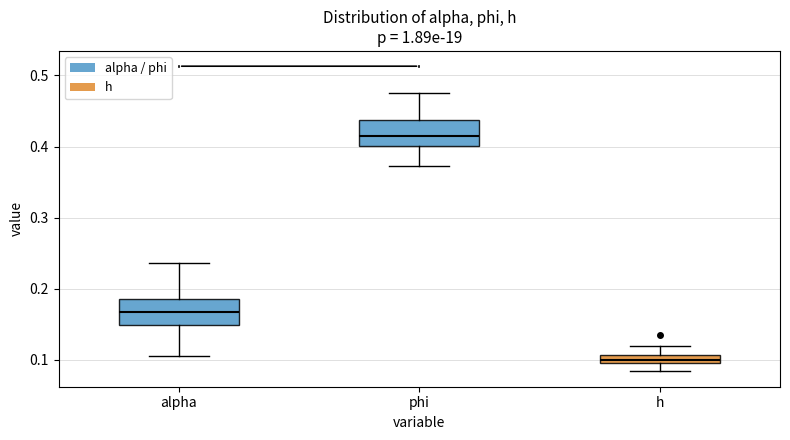

Which box's median line is the highest?

phi